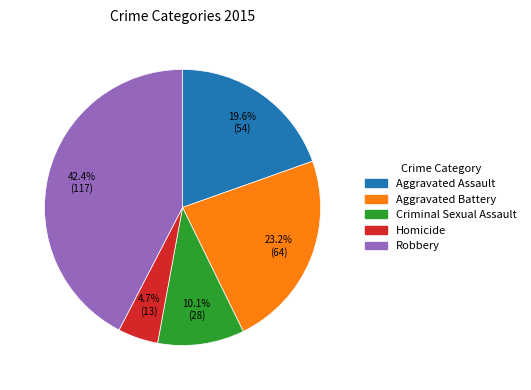

What percentage is the Criminal Sexual Assault slice, to the nearest percent?

10%